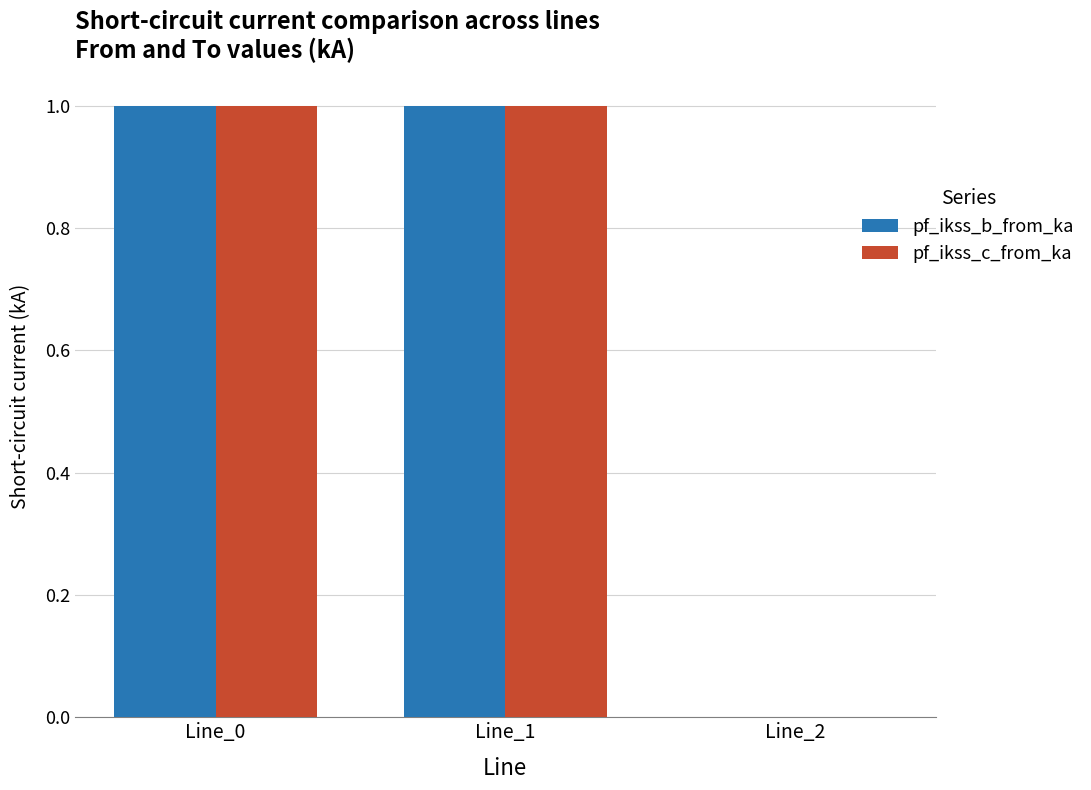

The pf_ikss_b_from_ka series shows 0.3 at Line_0. True or false?

False